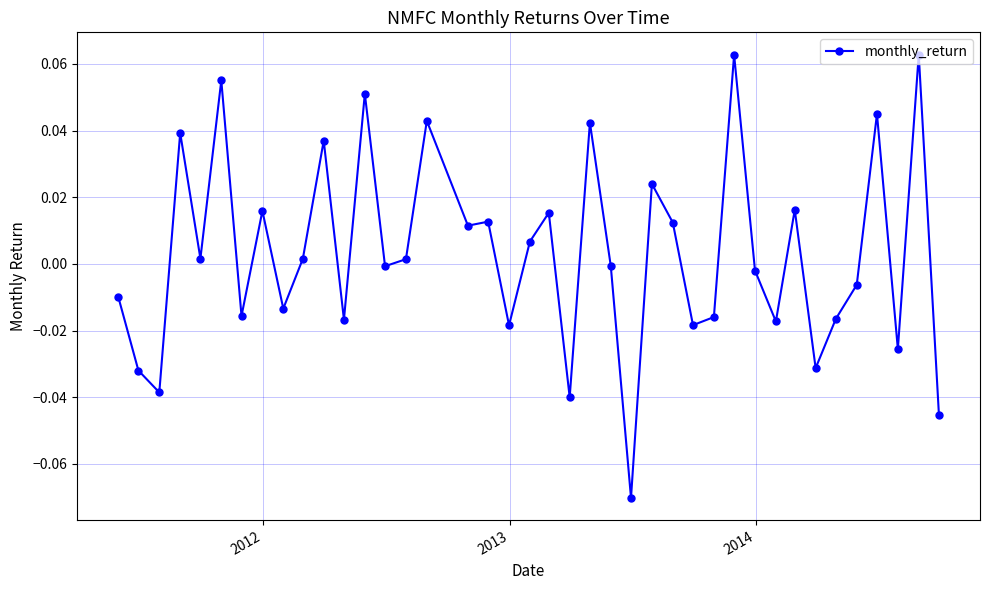

True or false: the data has more than 2 interior local peaks.

True